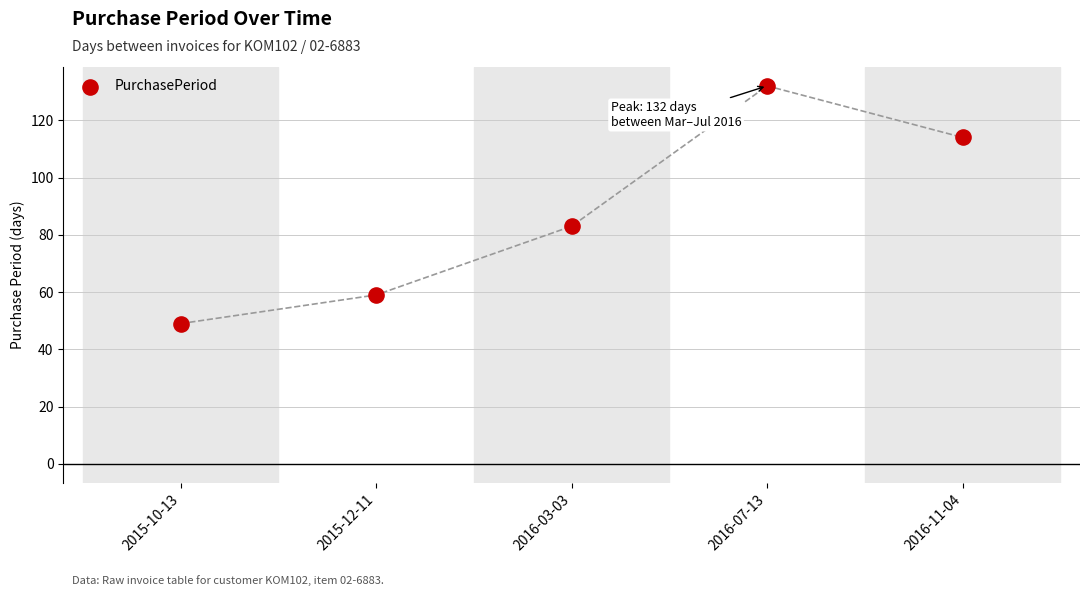

What Y value in the scatter plot is closest to 90?

83